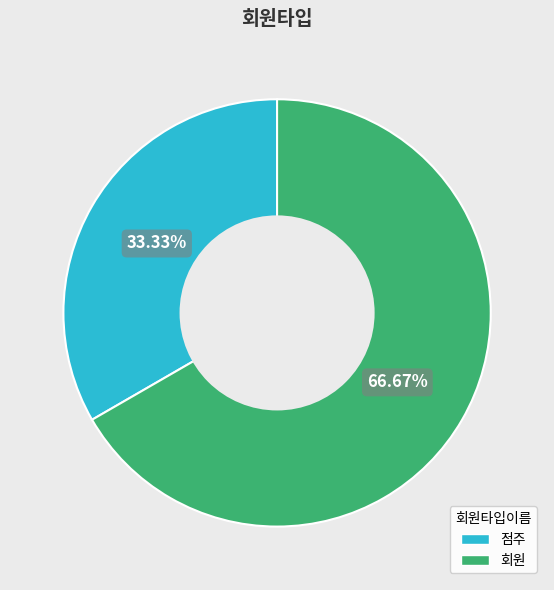

The 회원 slice represents 67% of the pie. True or false?

True